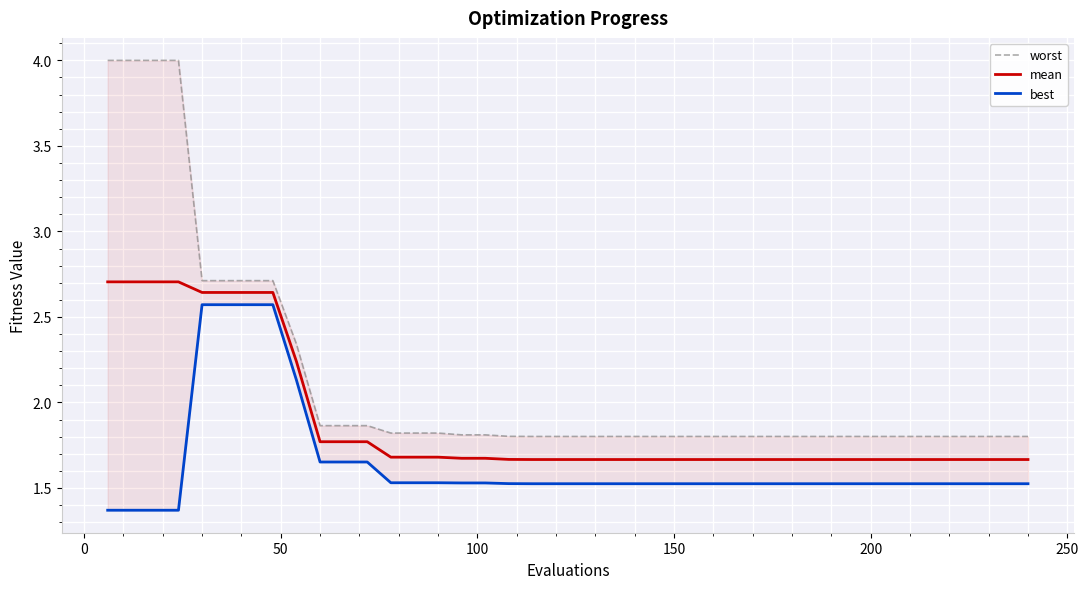

True or false: mean has more than 2 points higher than both neighbors.

False